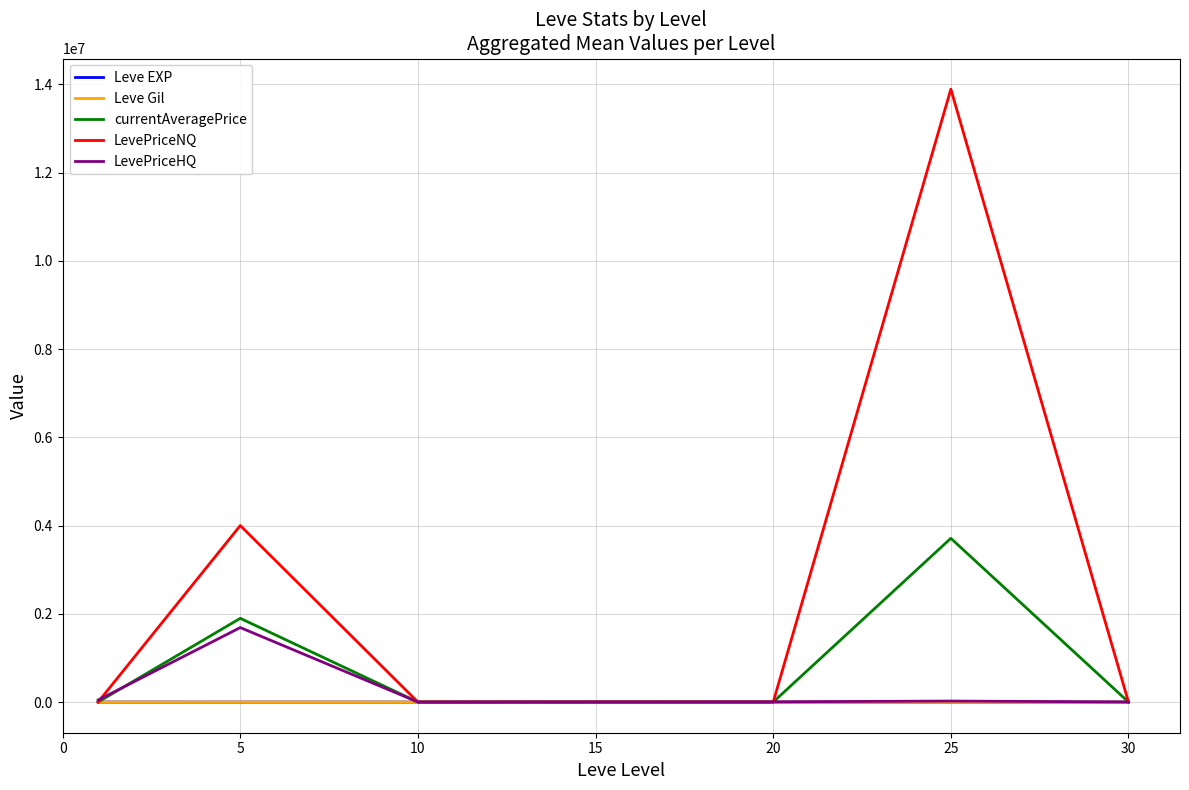

At how many categories does at least one series exceed 10764985?

1